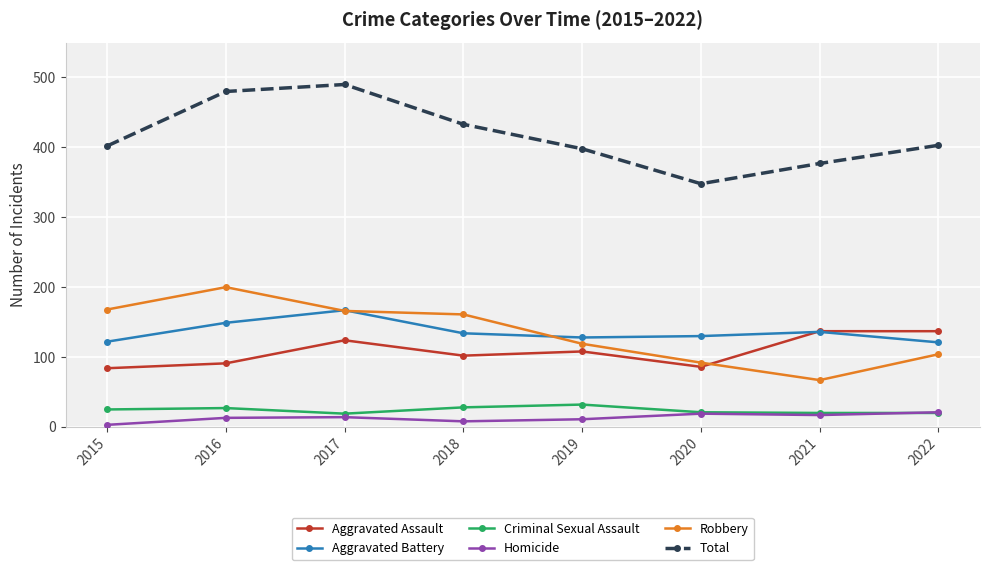

Which series changed the most between 2020 and 2022?

Total